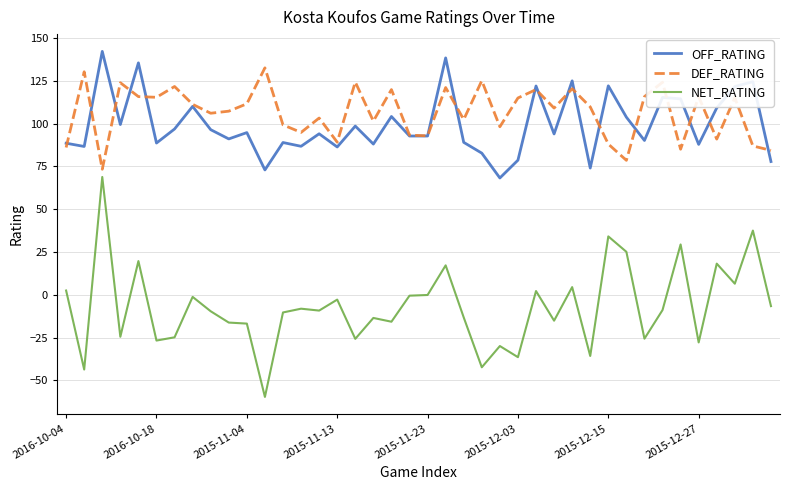

Which series has the widest spread of values?

NET_RATING